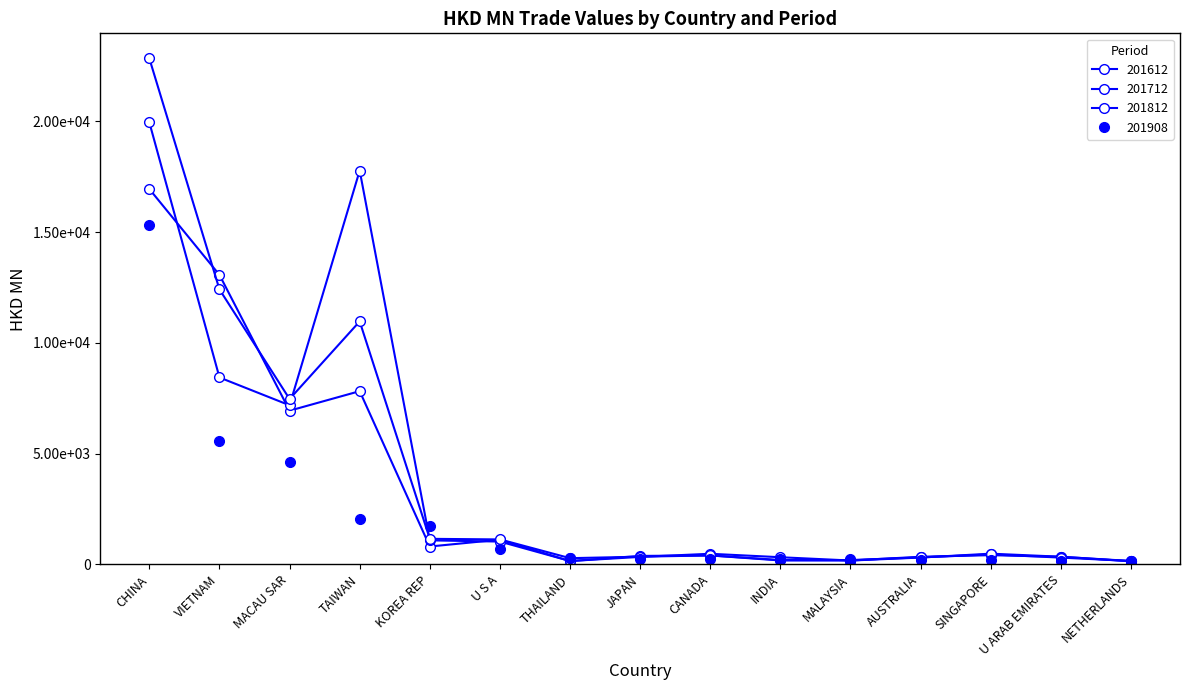

Does the chart have visible grid lines?

No